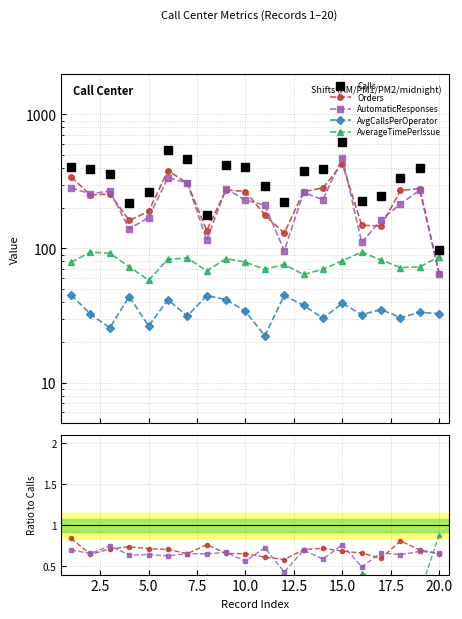

What are all the series names shown in the legend?

Calls, Orders, AutomaticResponses, AvgCallsPerOperator, AverageTimePerIssue